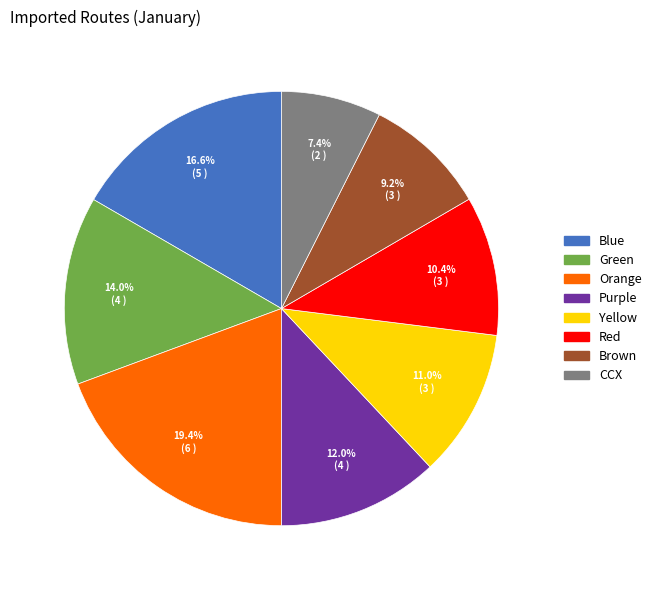

Which slice is the smallest?

CCX